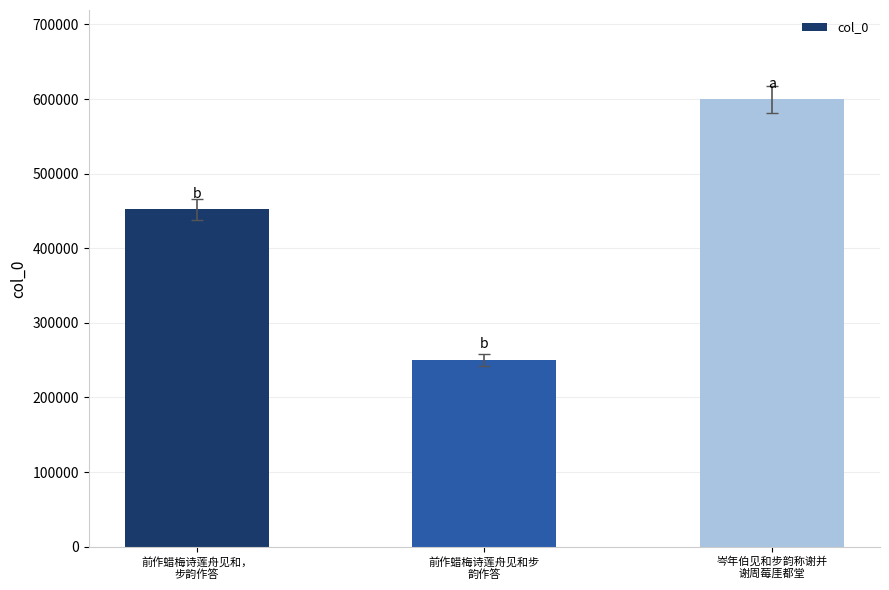

List the labels in order of value, smallest first.

前作蜡梅诗莲舟见和步
韵作答, 前作蜡梅诗莲舟见和，
步韵作答, 岑年伯见和步韵称谢并
谢周莓厓都堂